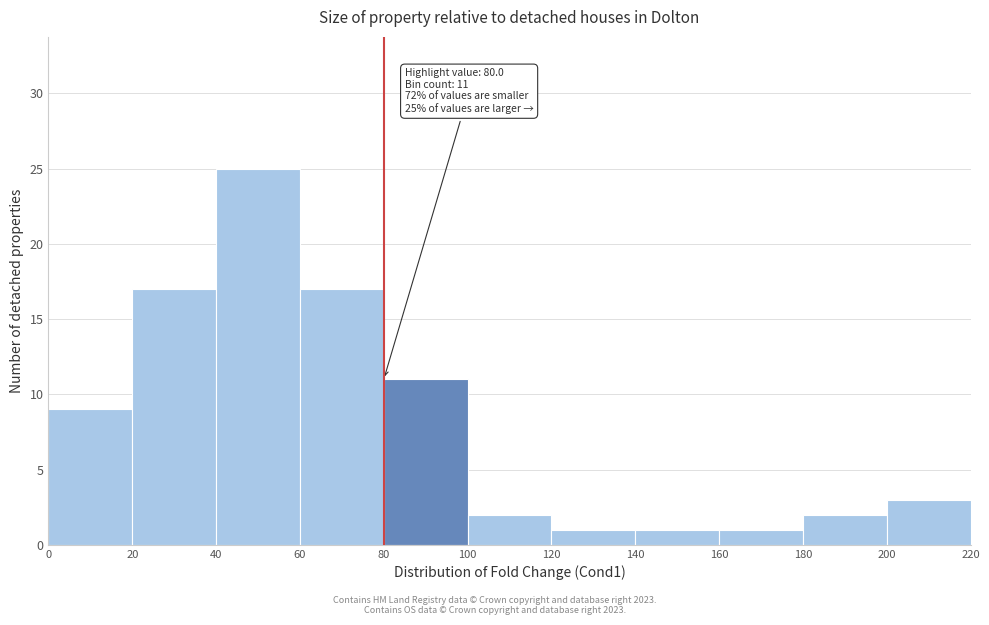

Over which range of the x-axis is the bar tallest?

40 to 60